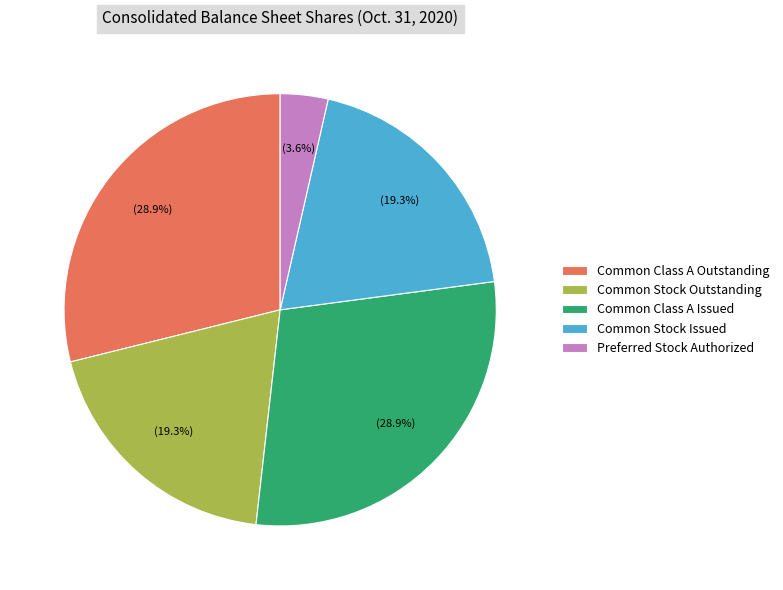

How many segments does this pie chart have?

5